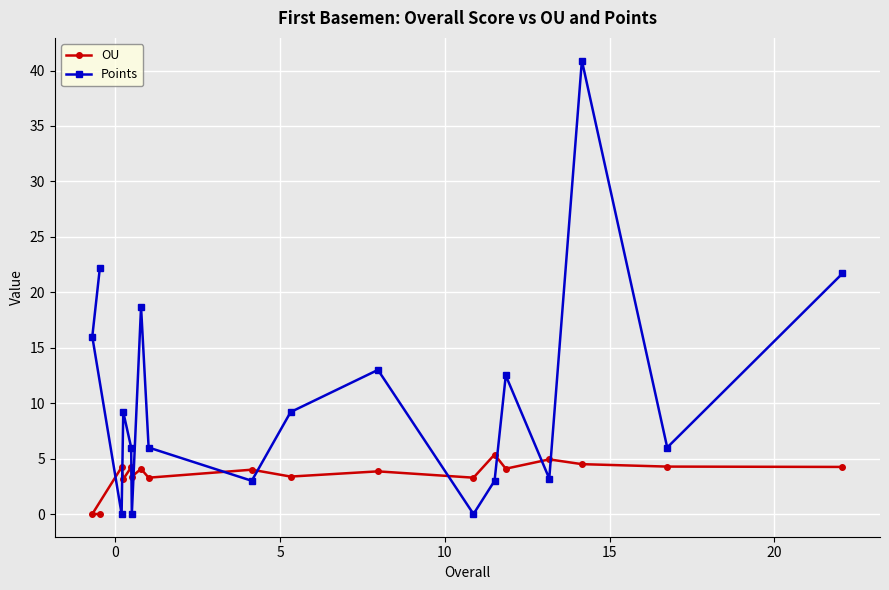

How many series are shown in this chart?

2